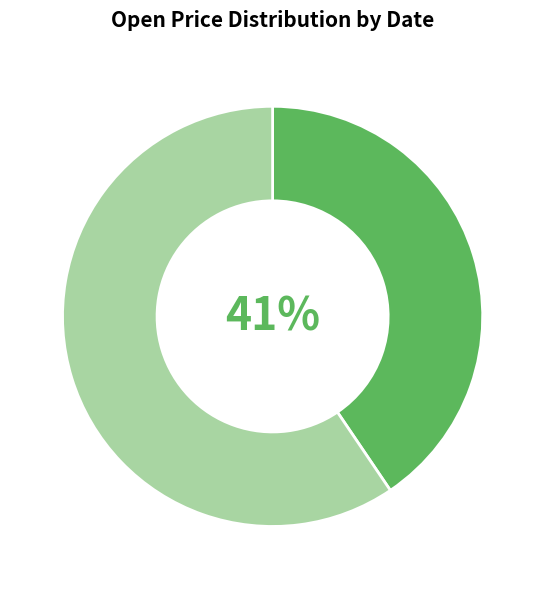

To the nearest percent, what is the average slice percentage?

50%